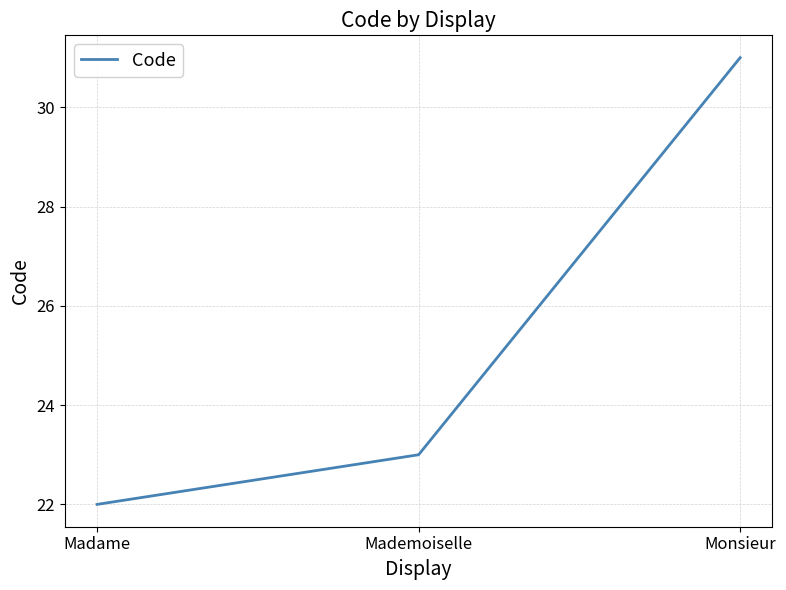

Rank the categories by value from highest to lowest.

Monsieur, Mademoiselle, Madame